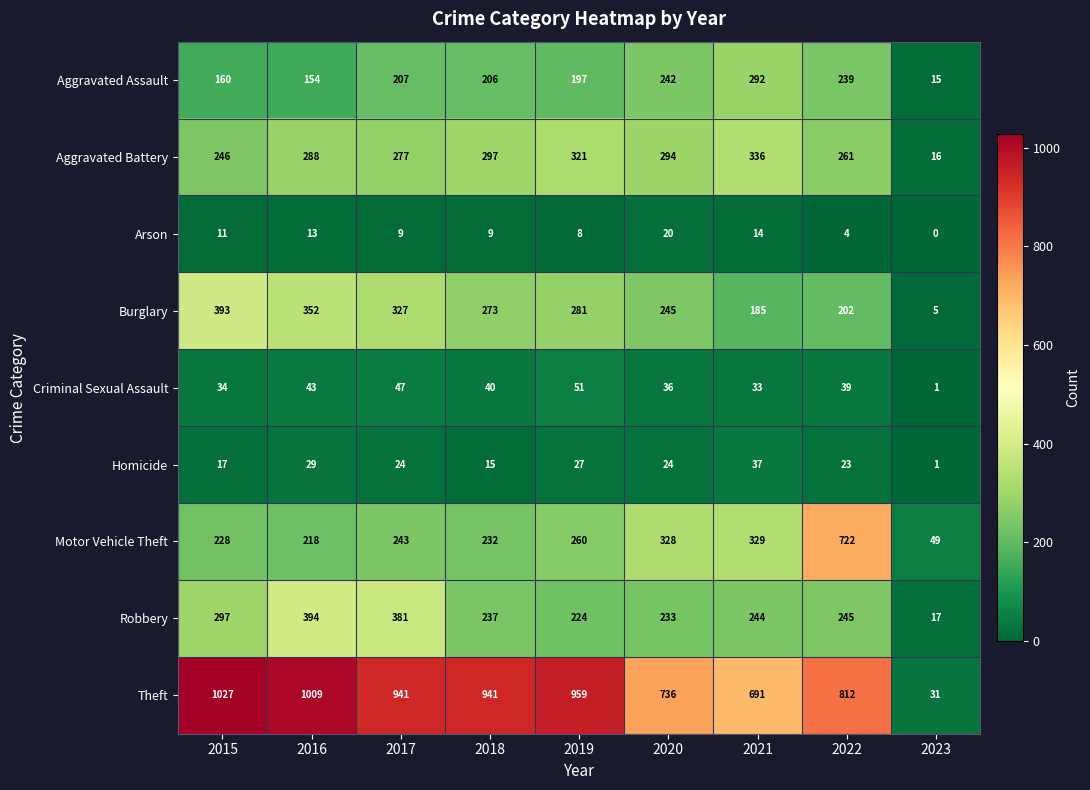

What is the greatest value displayed?

1027